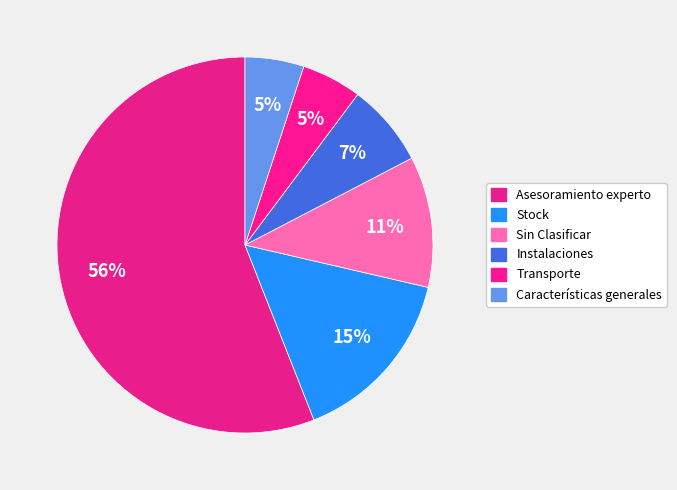

How many slices are in this pie chart?

6